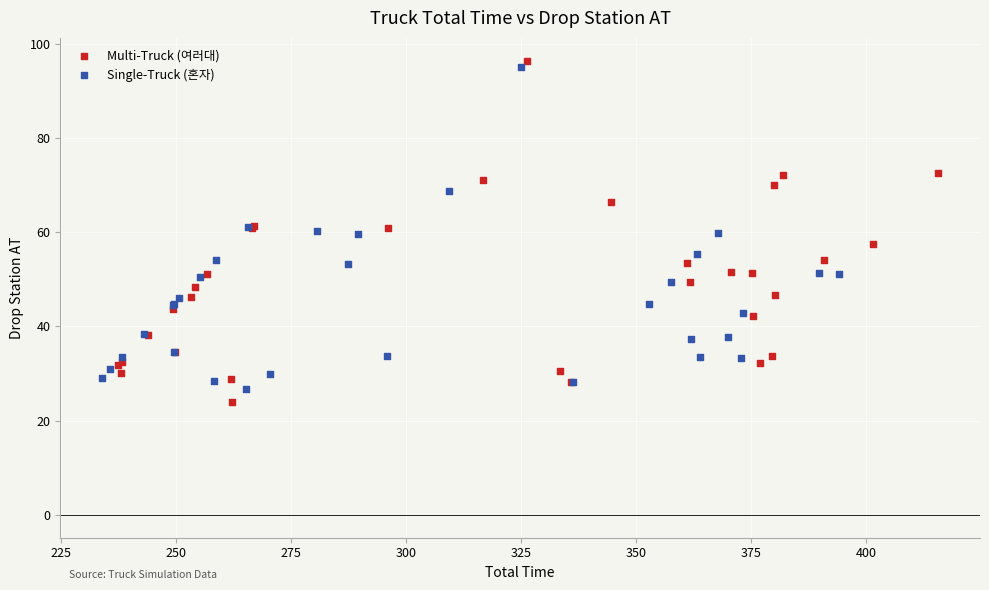

Which series has the widest spread of Y values?

Multi-Truck (여러대)